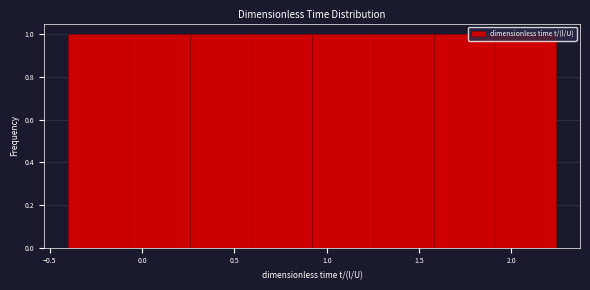

Reading left to right, list every bar in this chart as the range it spans on the x-axis followed by its height. Neither the bar edges nor the heights are printed on the chart, so give them approximately, as read against the axes.

-0.40 to -0.07: 1
-0.07 to 0.26: 1
0.26 to 0.59: 1
0.59 to 0.92: 1
0.92 to 1.25: 1
1.25 to 1.58: 1
1.58 to 1.91: 1
1.91 to 2.24: 1